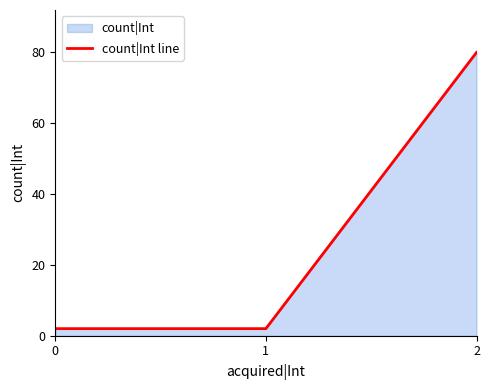

What is the ratio of the value at 2 to the value at 1?

40.0